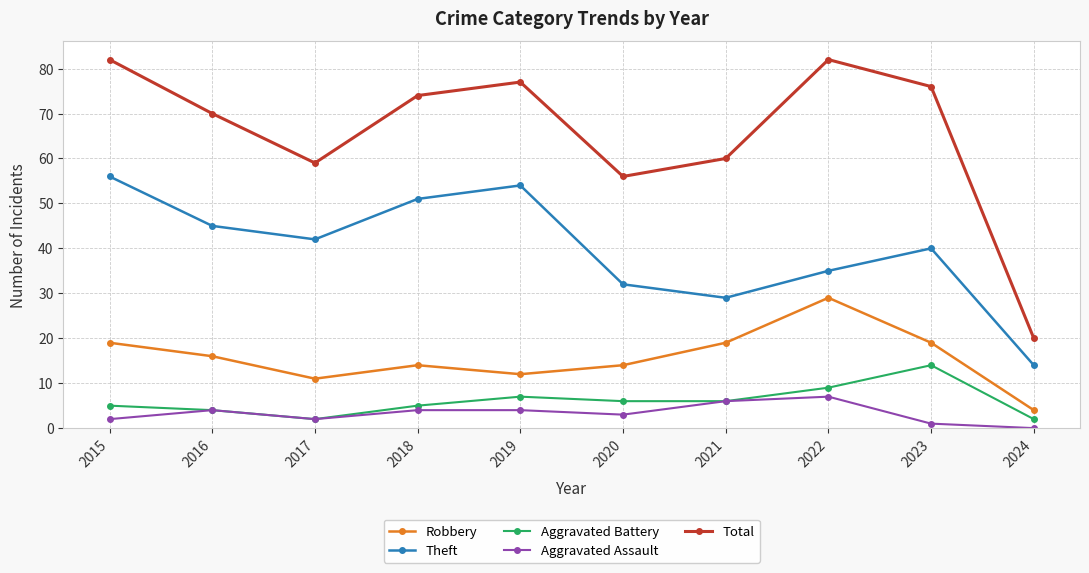

In Theft, how many points are higher than both neighbors (excluding endpoints)?

2